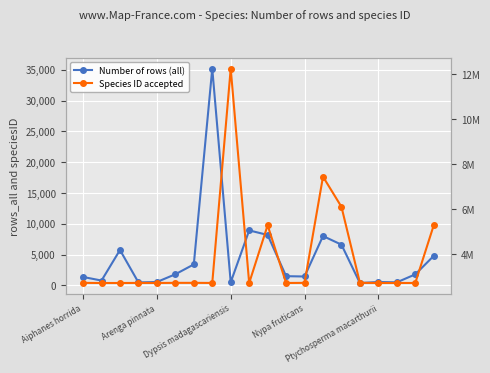

True or false: Number of rows (all) has a value of 11840 at 10.

False